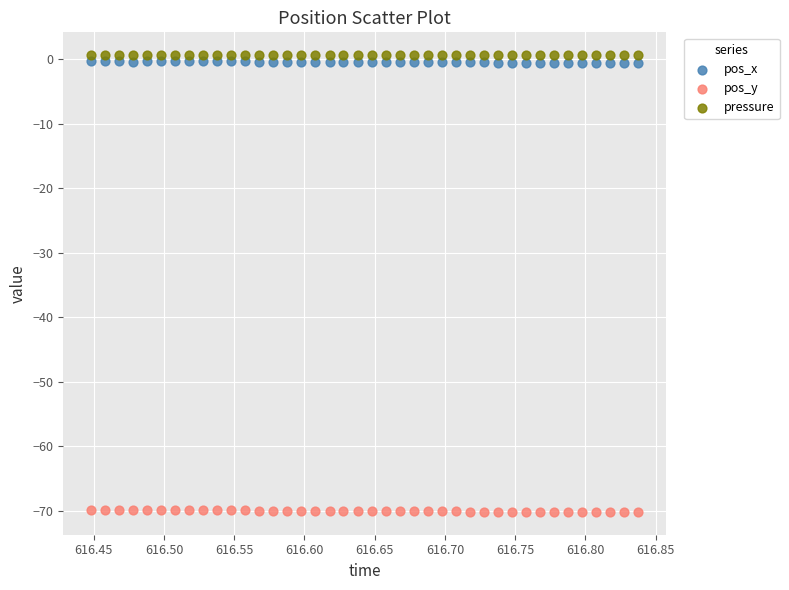

What is the X range (max minus min) for the scatter plot?

0.4